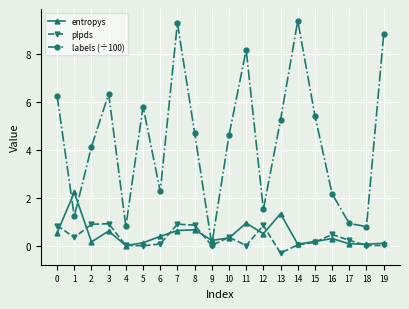

Where is labels (÷100) nearest to the value 4?

2